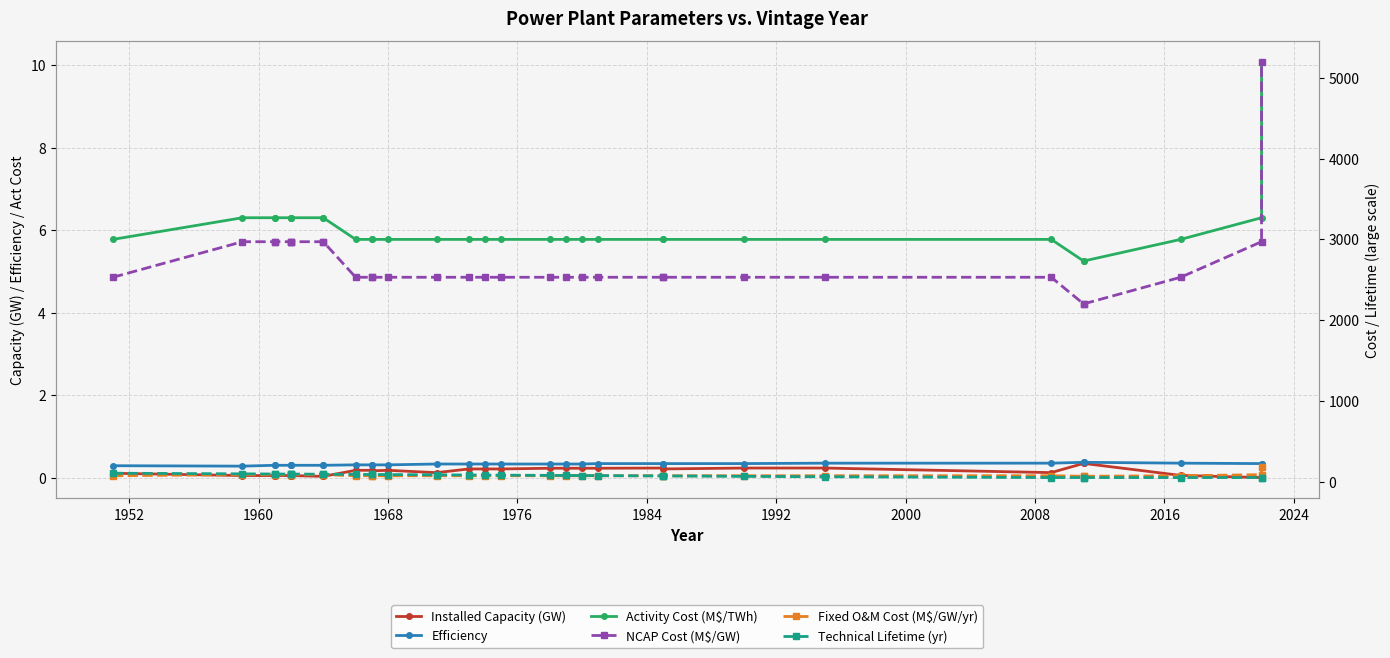

Reading left to right, extract all data points from this chart.

Installed Capacity (GW): 0.1	0.1	0.1	0.1	0.1	0.1	0.1	0.0	0.0	0.2	0.2	0.2	0.2	0.1	0.2	0.2	0.2	0.2	0.2	0.2	0.2	0.2	0.2	0.2	0.2	0.1	0.3	0.3	0.1	0.0	0.1
Efficiency: 0.3	0.3	0.3	0.3	0.3	0.3	0.3	0.3	0.3	0.3	0.3	0.3	0.3	0.3	0.3	0.3	0.3	0.3	0.3	0.3	0.3	0.3	0.3	0.3	0.4	0.4	0.4	0.4	0.4	0.3	0.3
Activity Cost (M$/TWh): 5.8	6.3	6.3	6.3	6.3	6.3	6.3	6.3	6.3	5.8	5.8	5.8	5.8	5.8	5.8	5.8	5.8	5.8	5.8	5.8	5.8	5.8	5.8	5.8	5.8	5.8	5.2	5.2	5.8	6.3	10.1
NCAP Cost (M$/GW): 2530.0	2970.0	2970.0	2970.0	2970.0	2970.0	2970.0	2970.0	2970.0	2530.0	2530.0	2530.0	2530.0	2530.0	2530.0	2530.0	2530.0	2530.0	2530.0	2530.0	2530.0	2530.0	2530.0	2530.0	2530.0	2530.0	2200.0	2200.0	2530.0	2970.0	5197.5
Fixed O&M Cost (M$/GW/yr): 72.6	85.8	85.8	85.8	85.8	85.8	85.8	85.8	85.8	72.6	72.6	72.6	72.6	72.6	72.6	72.6	72.6	72.6	72.6	72.6	72.6	72.6	72.6	72.6	72.6	72.6	66.0	66.0	72.6	85.8	185.9
Technical Lifetime (yr): 104.0	96.0	94.0	94.0	93.0	93.0	94.0	91.0	91.0	89.0	88.0	88.0	87.0	84.0	82.0	81.0	80.0	77.0	76.0	75.0	74.0	70.0	70.0	65.0	60.0	50.0	50.0	50.0	50.0	50.0	50.0